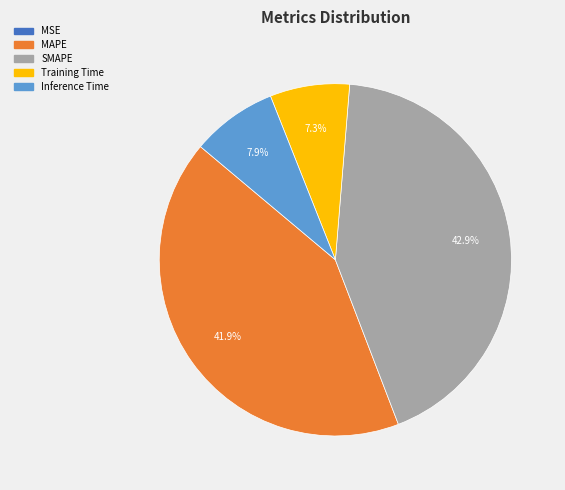

To the nearest percent, what is the average slice percentage?

20%